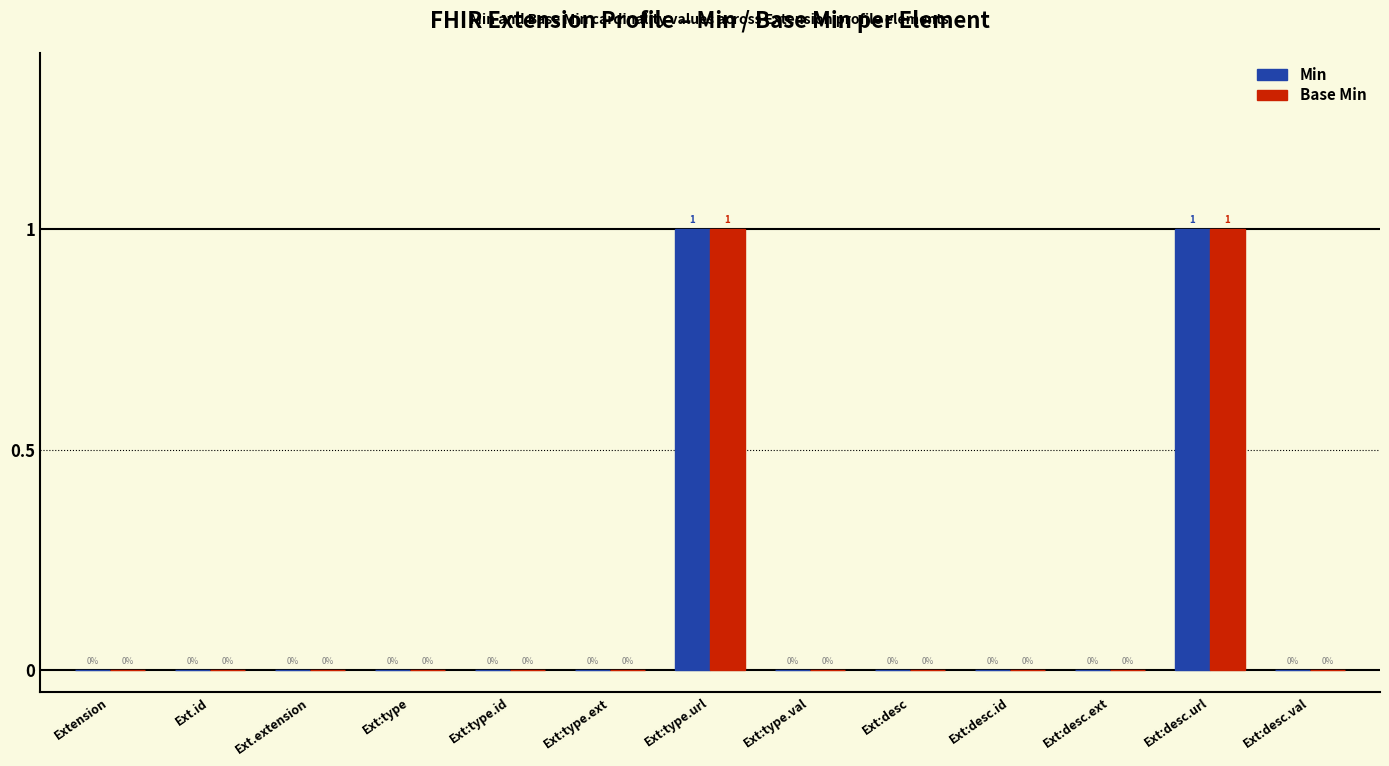

Is the value of Min at Ext:type.val greater than the value of Base Min at Ext:desc.url?

No